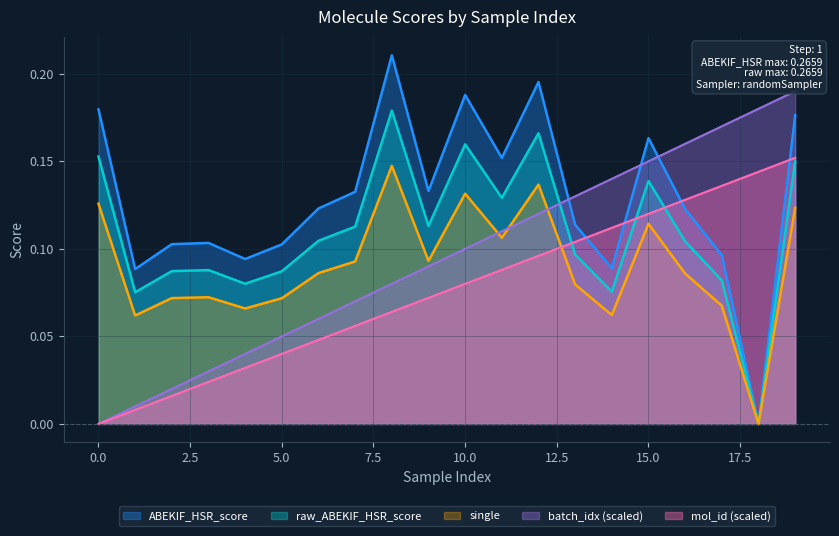

Which series has the largest total across all categories?

ABEKIF_HSR_score